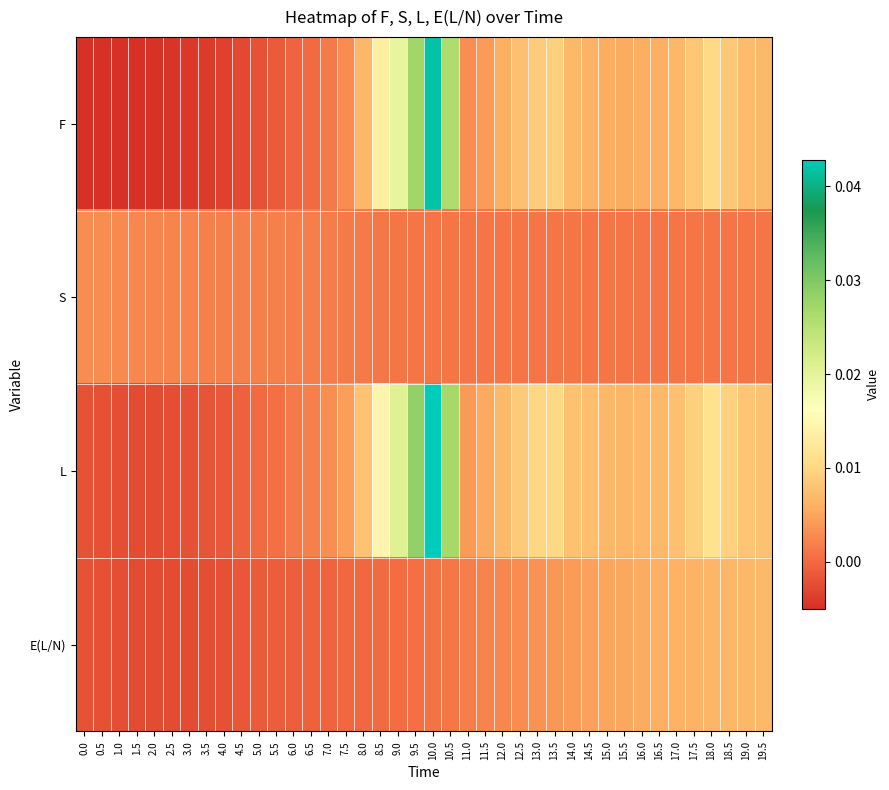

At 8.0, list the series in order from largest to smallest.

L, F, S, E(L/N)